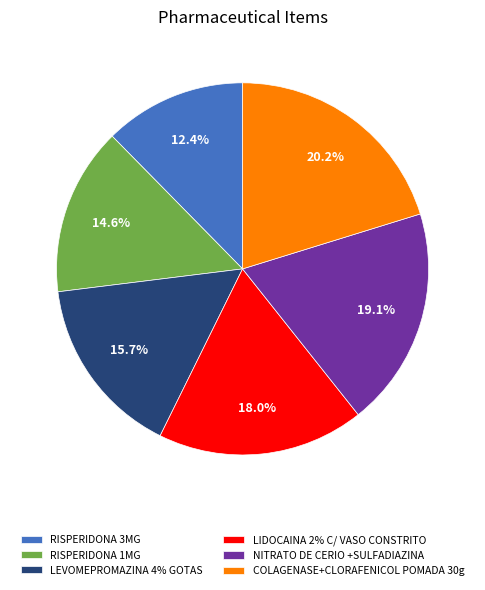

Does any single category account for the majority?

No